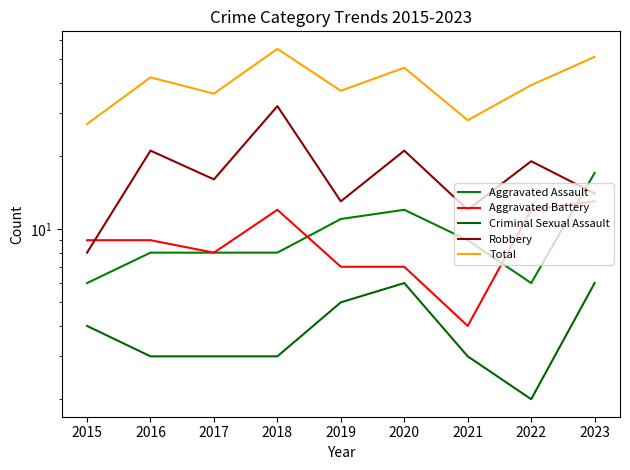

Rank the series at 2023 from highest to lowest value.

Total, Aggravated Assault, Robbery, Aggravated Battery, Criminal Sexual Assault